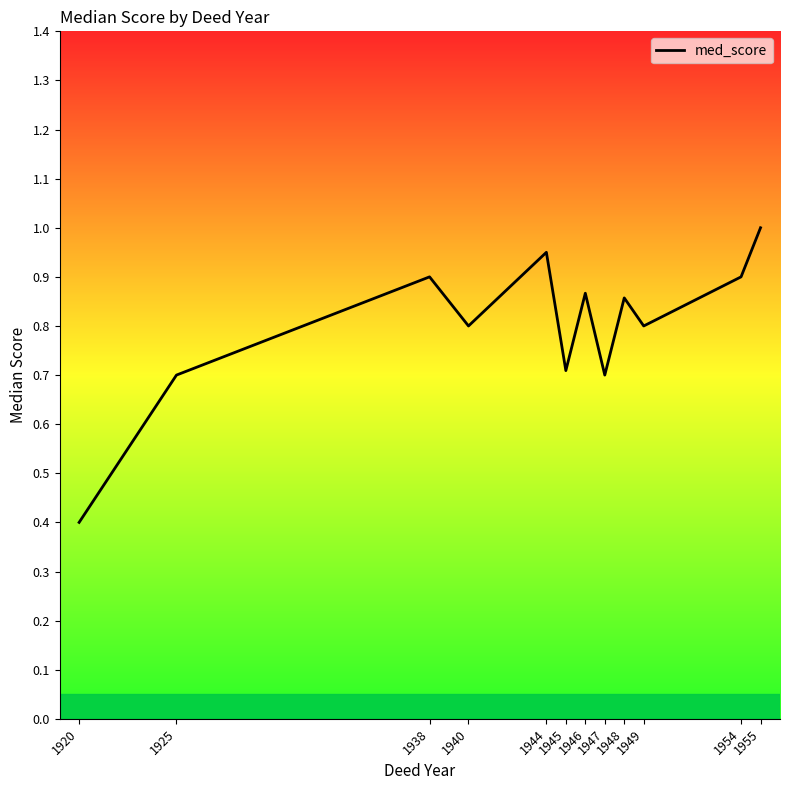

Is it true that the value at 1947 is 0.3?

False